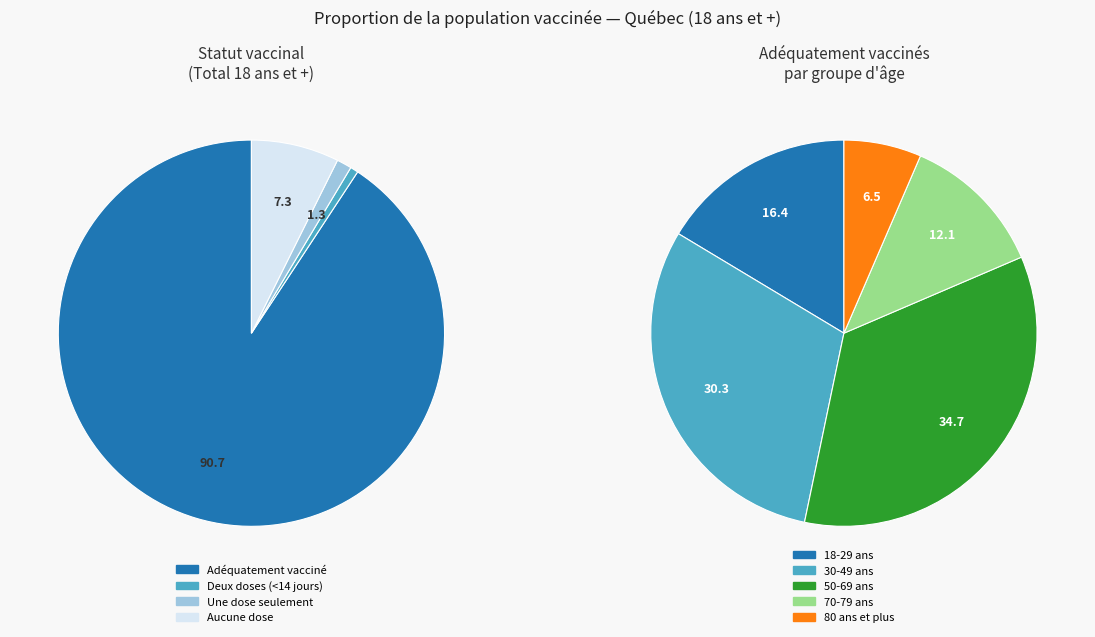

What percentage is NOT represented by 18-29 ans?

83.6%